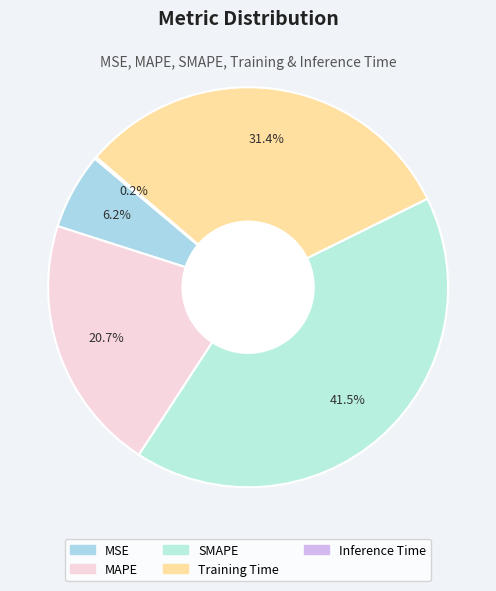

What percentage is the Training Time slice, to the nearest percent?

31%